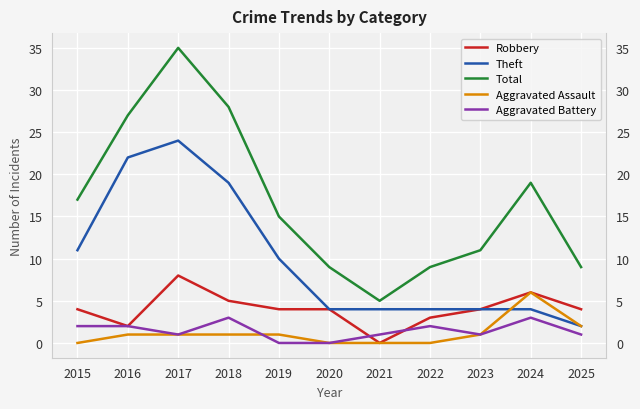

What value does the Total series have at 2018?

28